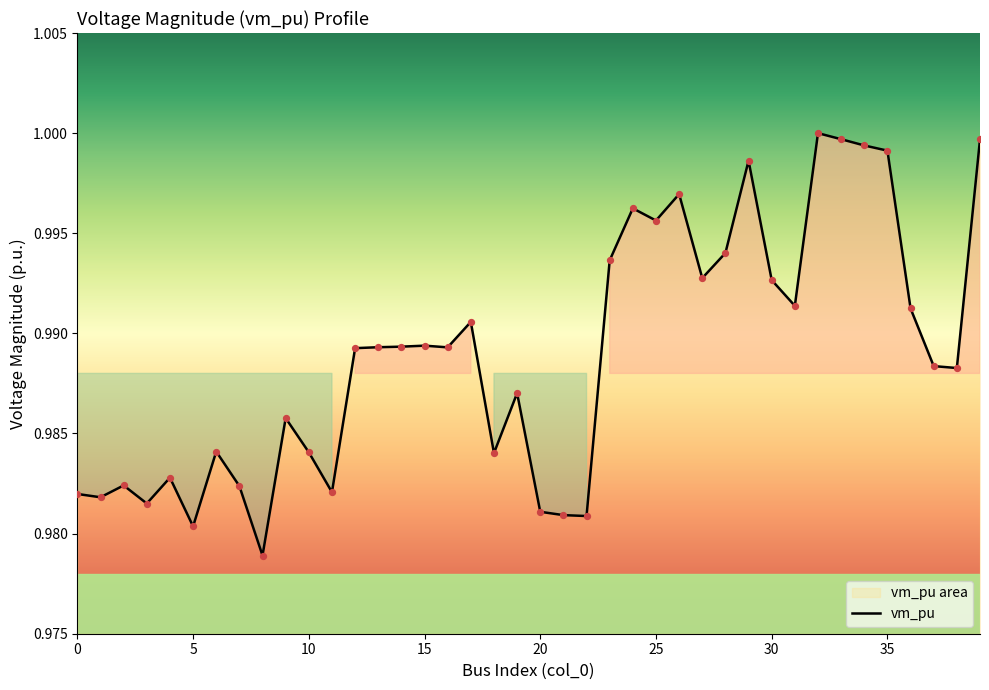

Which has a higher value, 10 or 16?

16